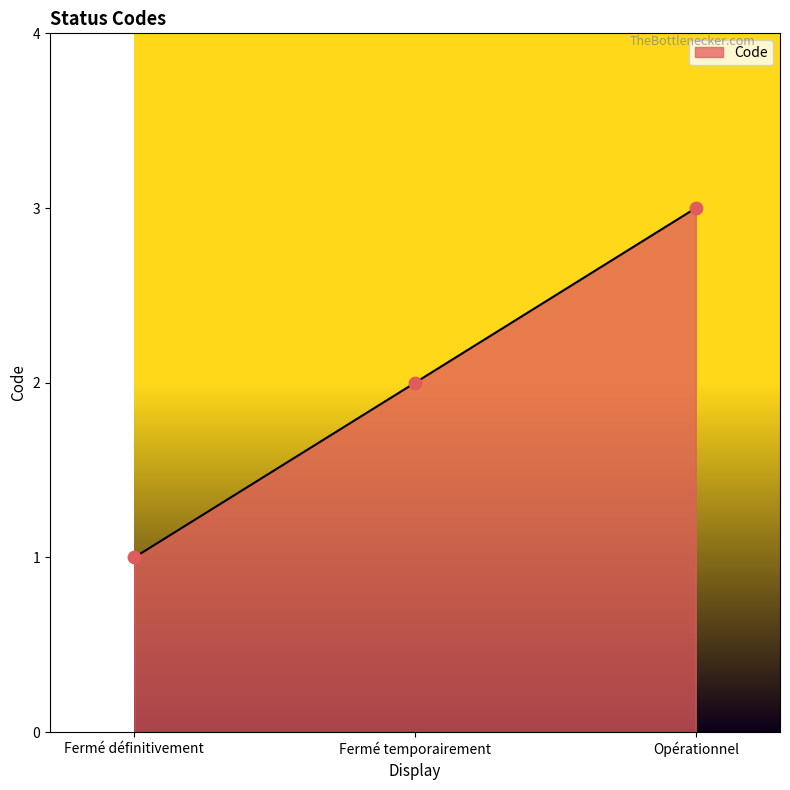

What is the change in value from Fermé définitivement to Opérationnel?

+2